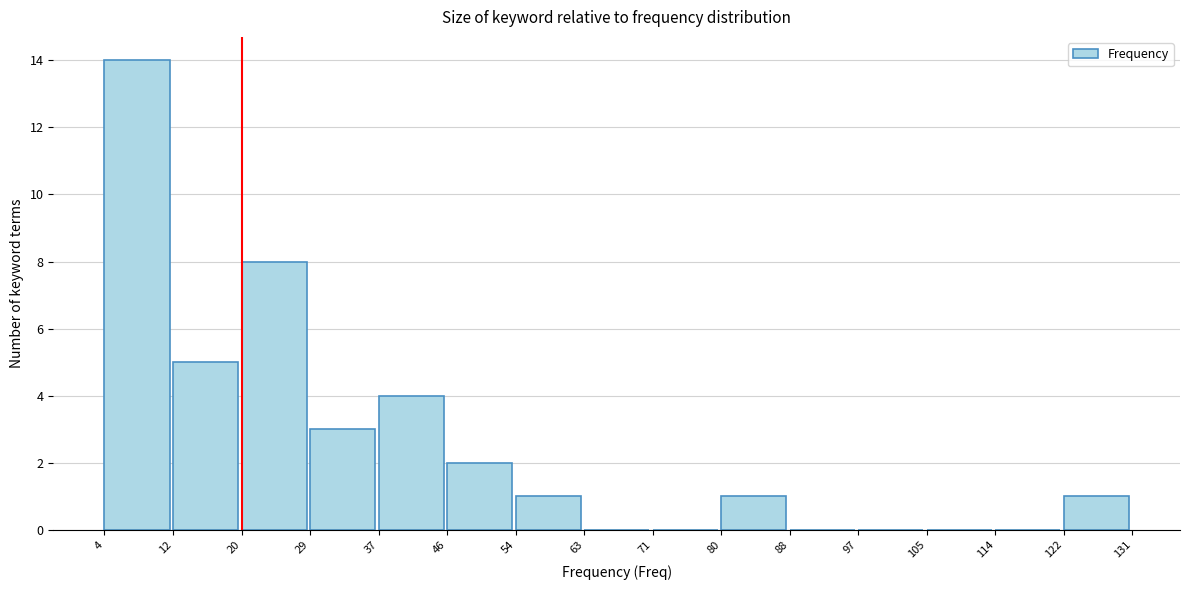

Reading left to right, list every bar in this chart as the range it spans on the x-axis followed by its height. The values are not printed on the chart, so give them approximately, as read against the axis.

4 to 12: 14
12 to 20: 5
20 to 29: 8
29 to 37: 3
37 to 46: 4
46 to 54: 2
54 to 63: 1
63 to 71: 0
71 to 80: 0
80 to 88: 1
88 to 97: 0
97 to 105: 0
105 to 114: 0
114 to 122: 0
122 to 131: 1